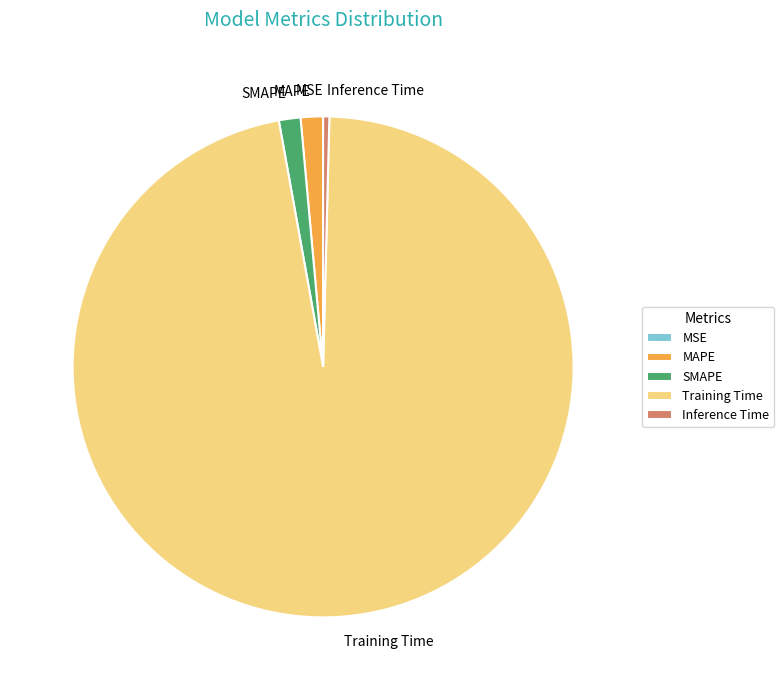

Is it true that SMAPE is 9% of the pie?

False